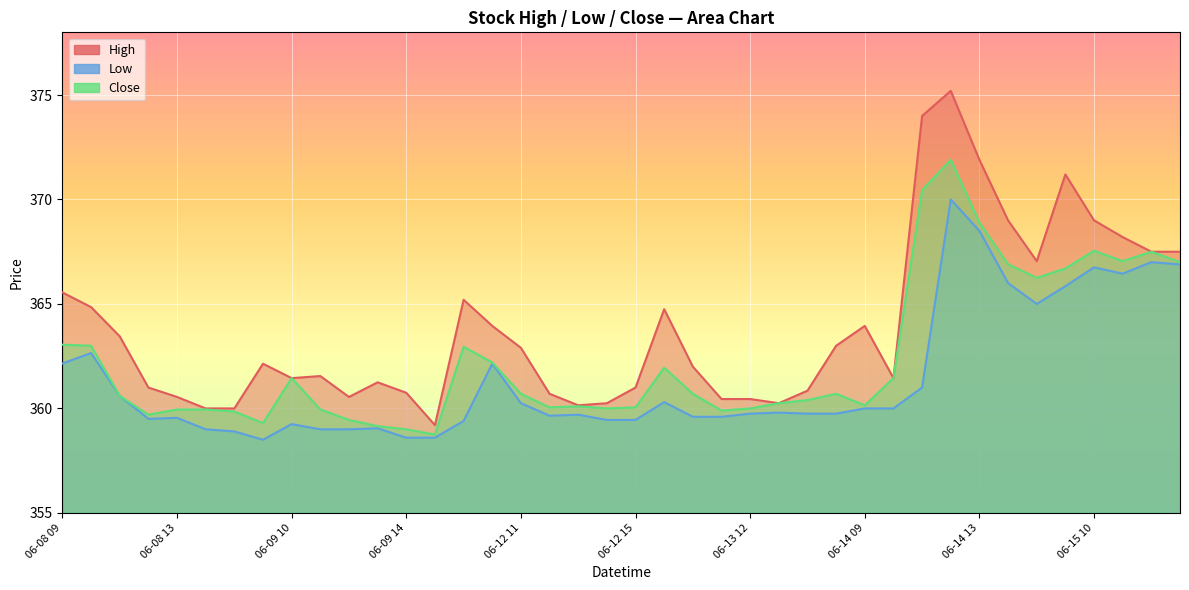

List the series in order of their peak value, lowest first.

Low, Close, High